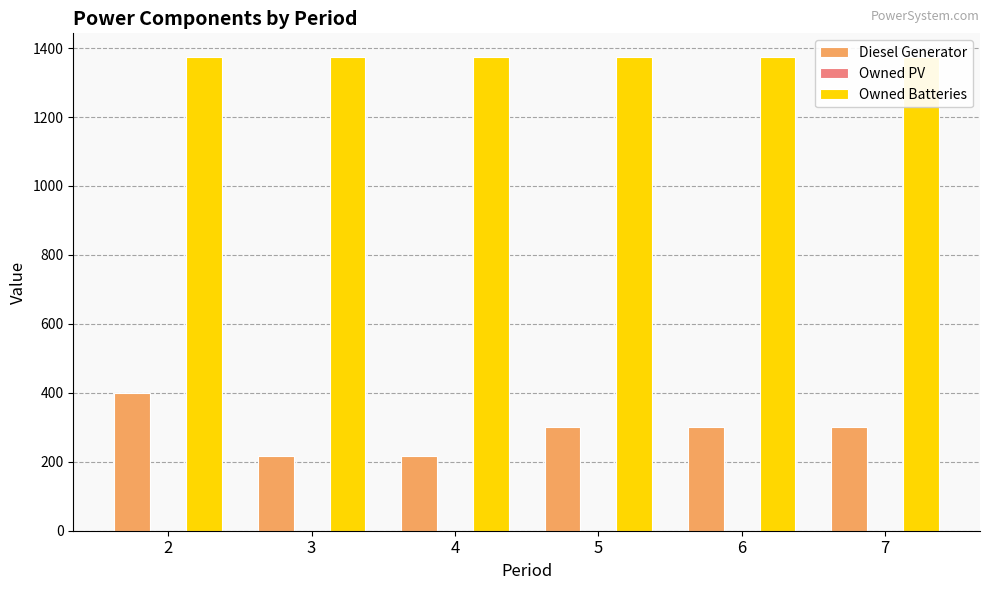

What are all the series names shown in the legend?

Diesel Generator, Owned PV, Owned Batteries